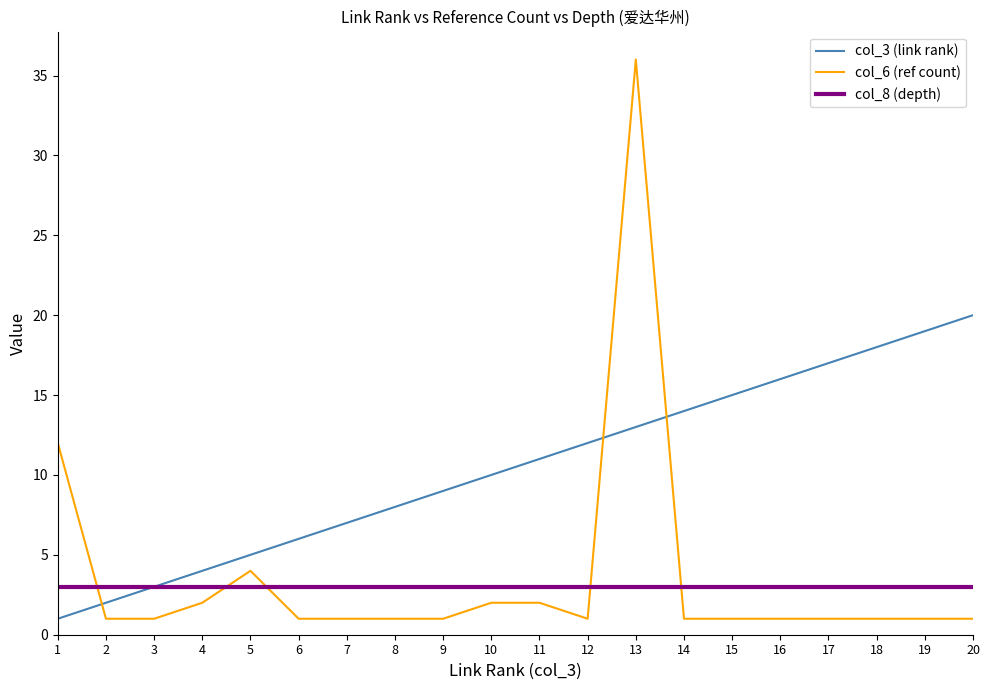

How many series are shown in this chart?

3